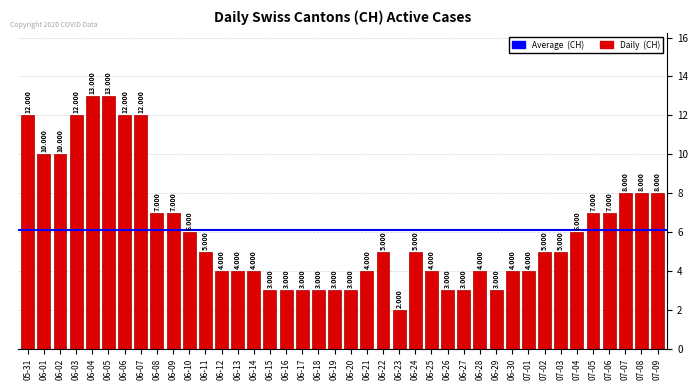

Where is the data nearest to the value 7?

06-08